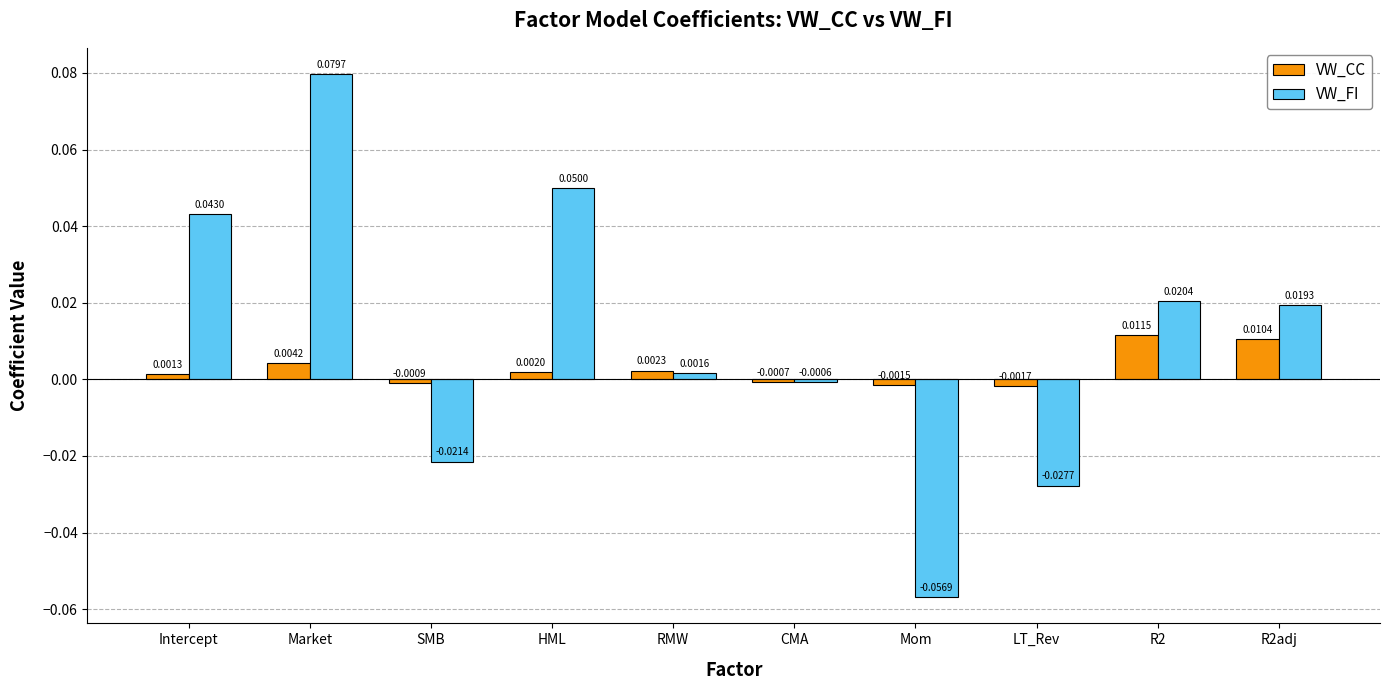

At how many categories does at least one series exceed 0?

6